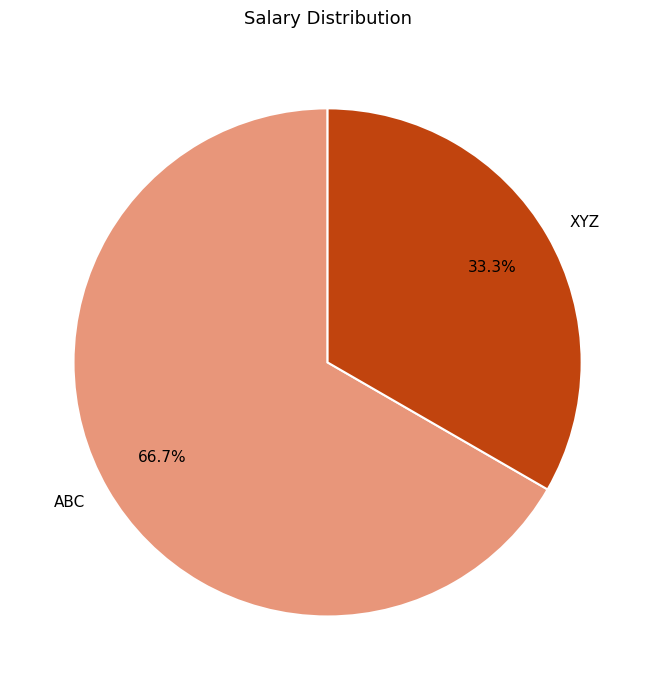

Is there any slice that represents more than half of the pie?

Yes